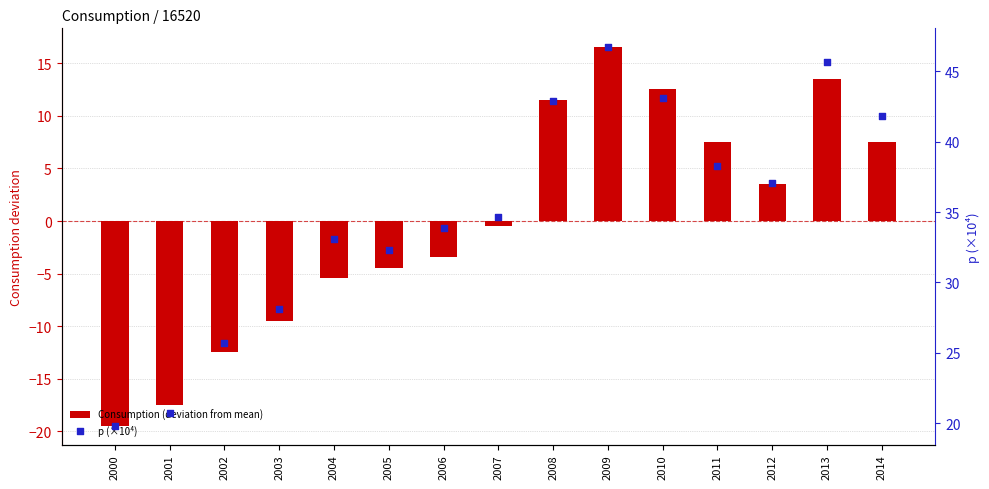

Which series contains the highest Y value?

p (×10⁴)